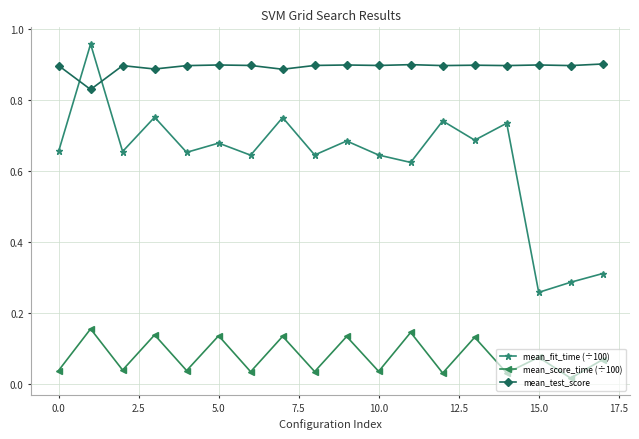

How many lines are shown in the chart?

3